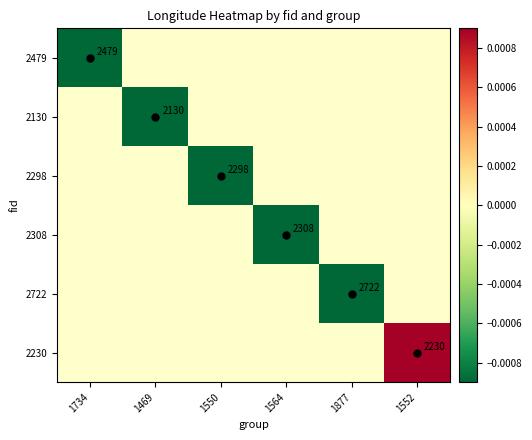

Which category has the lowest value in the 2479 series?

1734